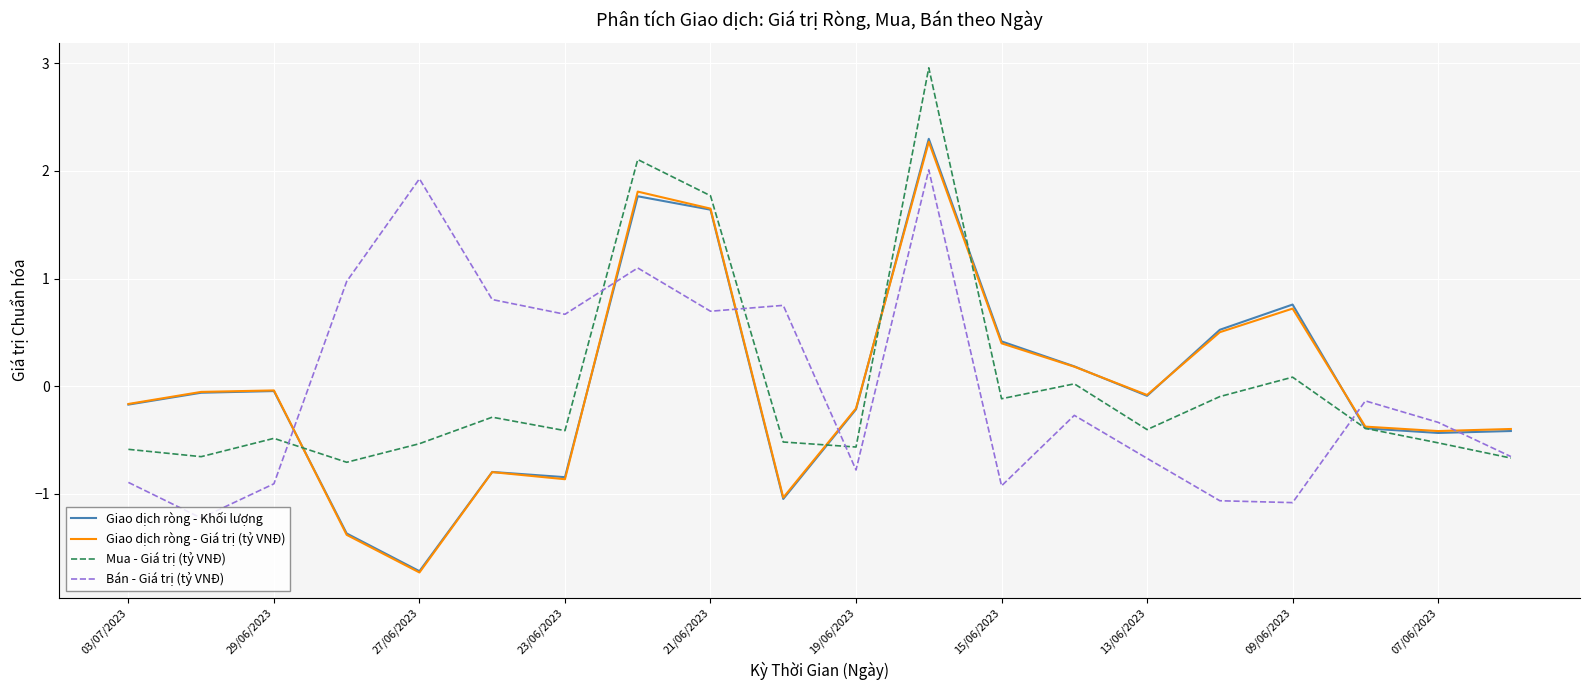

Does the chart have visible grid lines?

Yes